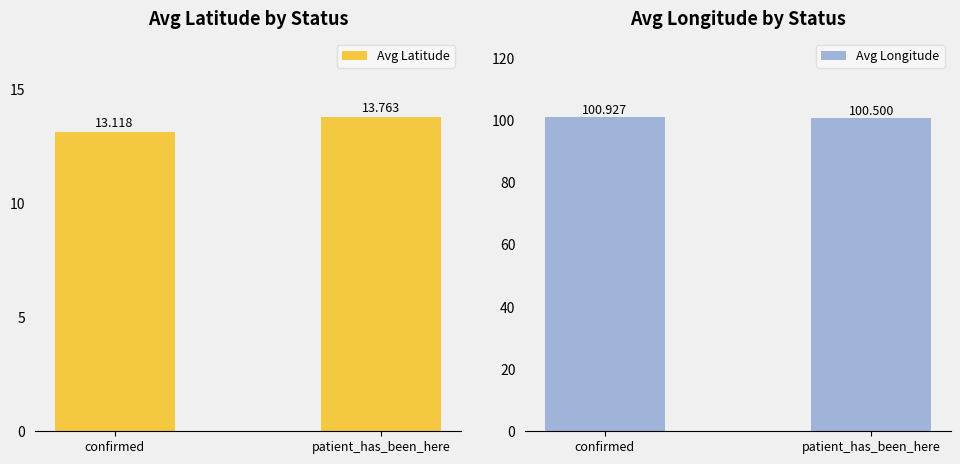

Does the chart contain any negative values?

No